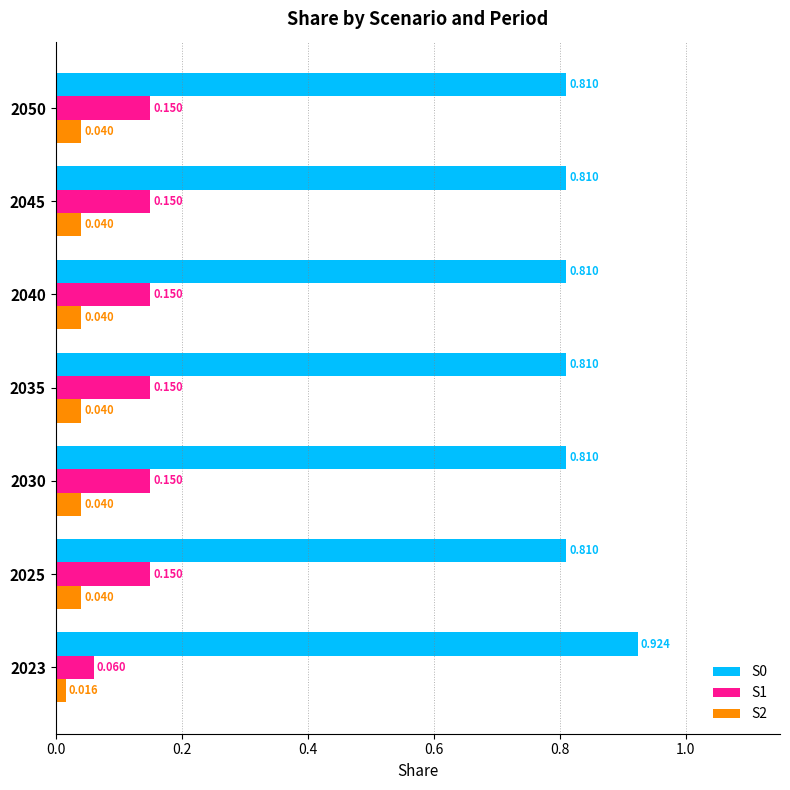

How many data points does each series have?

7